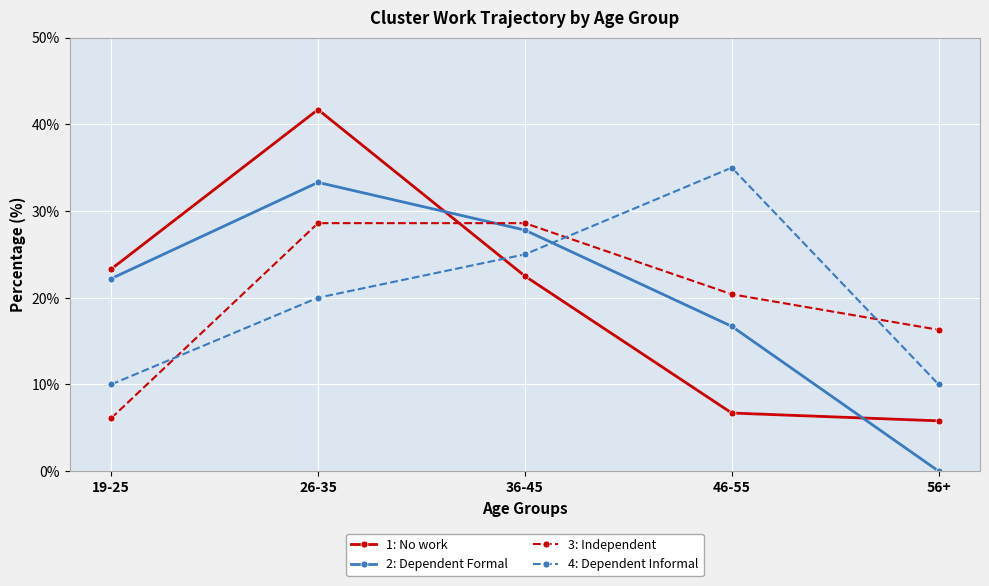

Between 19-25 and 26-35, which series saw the biggest shift?

3: Independent